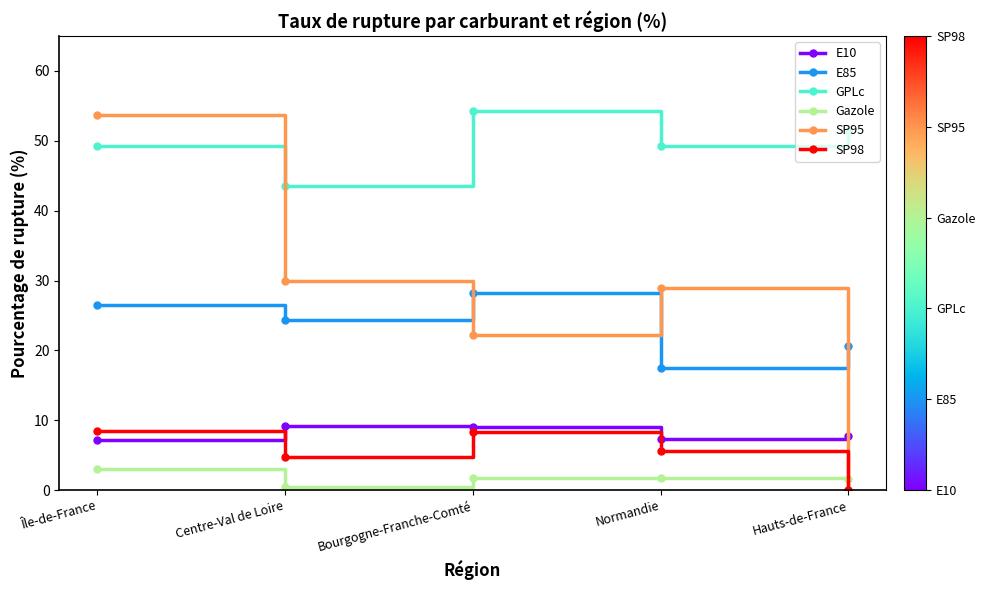

At which category does E10 reach its first local valley?

Normandie